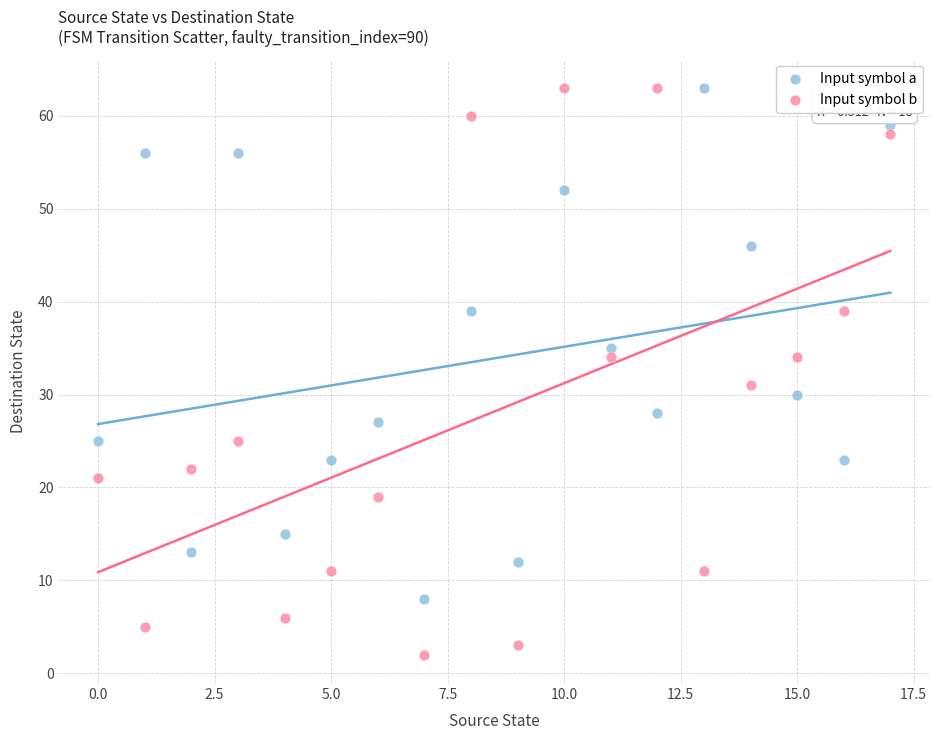

Which series has the largest Y range (max minus min)?

Input symbol b